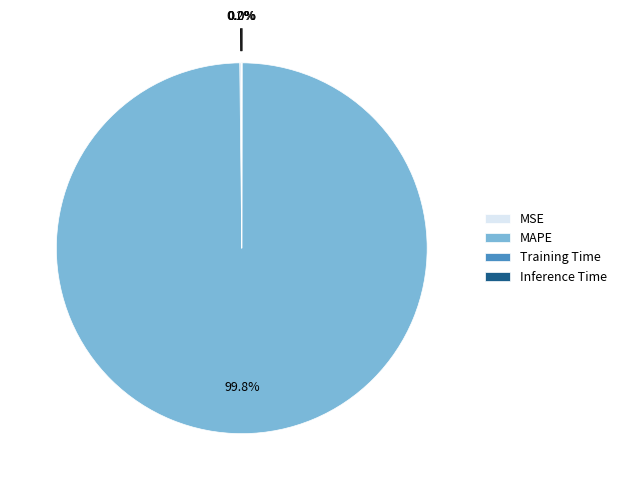

What is the majority slice?

MAPE